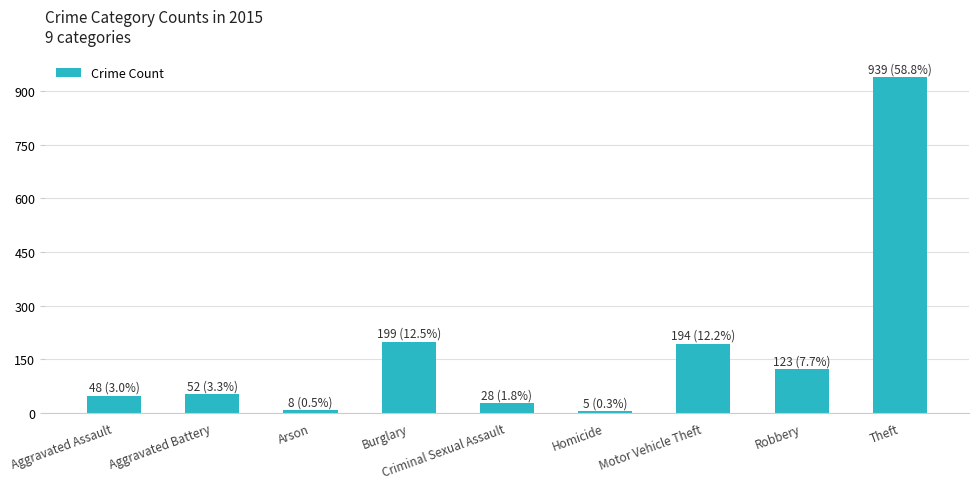

What is the value of the 4th bar from the left?

199